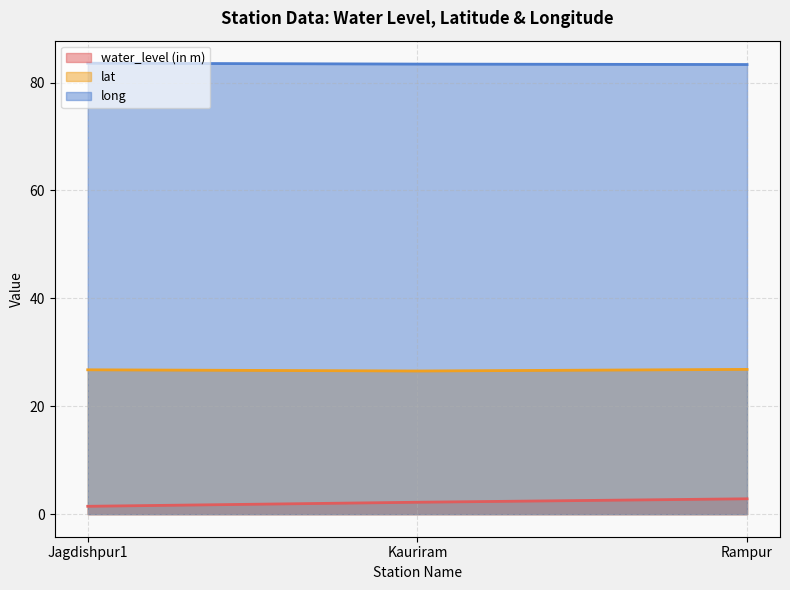

What is the approximate value of long at Jagdishpur1?

83.6